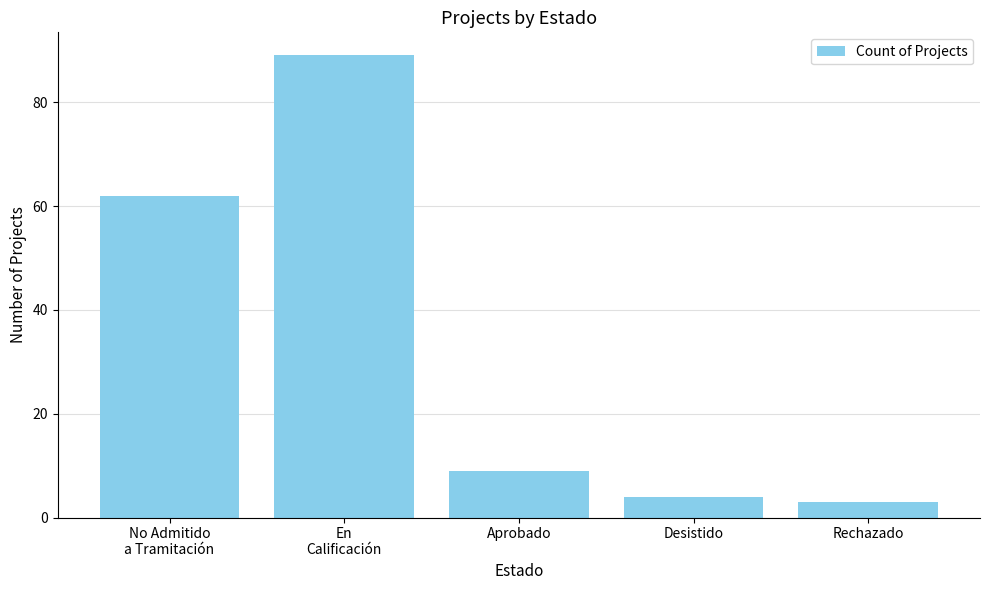

Which category has the lowest value across all series?

Rechazado